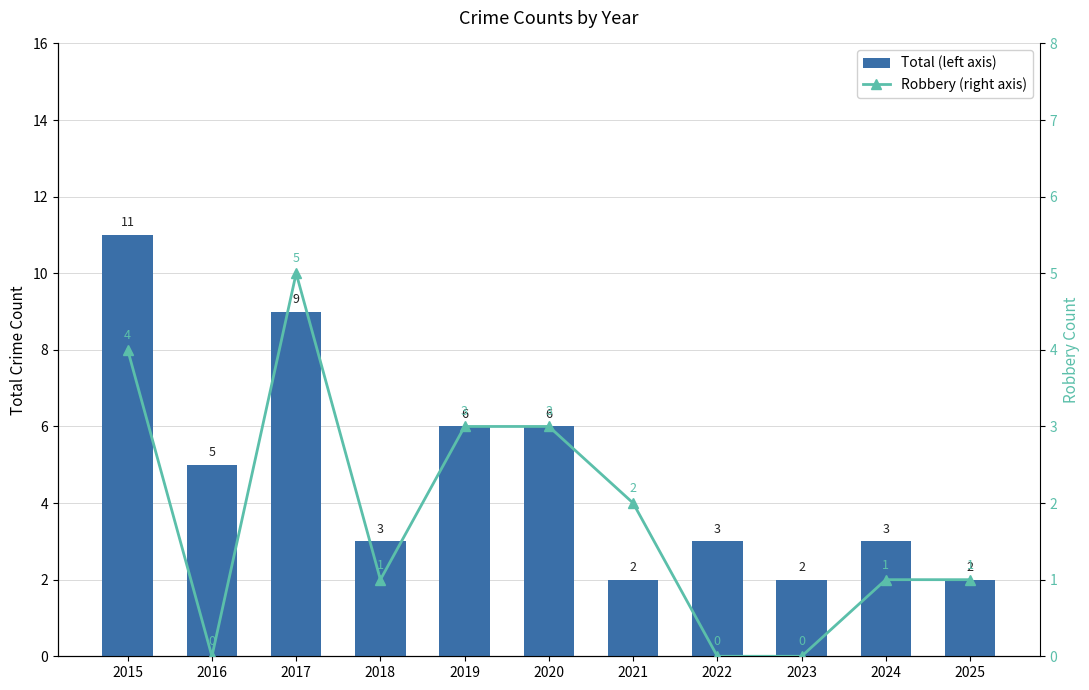

Reading left to right, list all the values displayed in this chart.

Total (left axis): 2015=11	2016=5	2017=9	2018=3	2019=6	2020=6	2021=2	2022=3	2023=2	2024=3	2025=2
Robbery (right axis): 2015=4	2016=0	2017=5	2018=1	2019=3	2020=3	2021=2	2022=0	2023=0	2024=1	2025=1